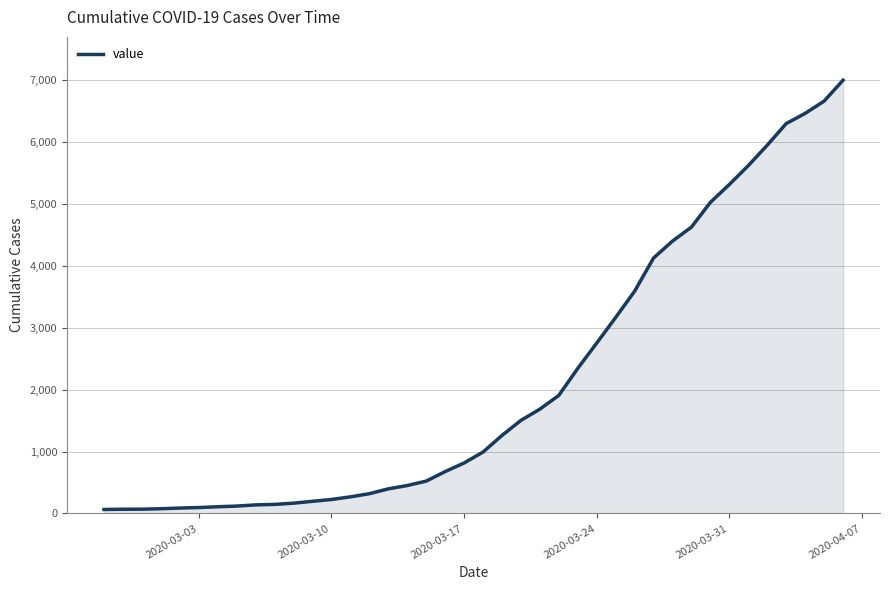

What is the difference between the maximum and minimum values?

6938